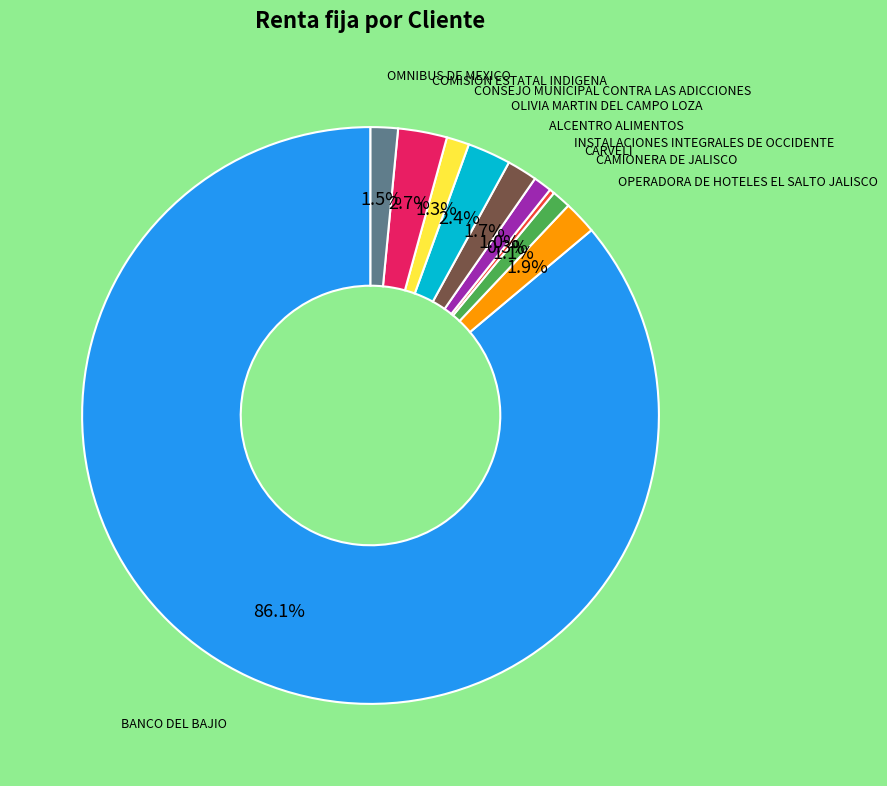

Is there any slice that represents more than half of the pie?

Yes